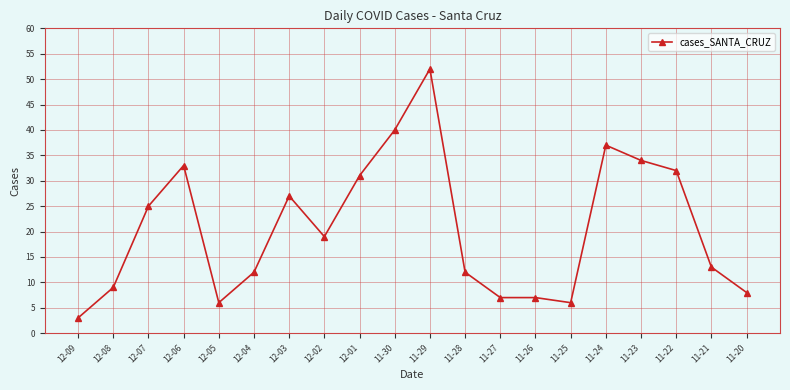

Between 11-28 and 11-29, which is larger?

11-29